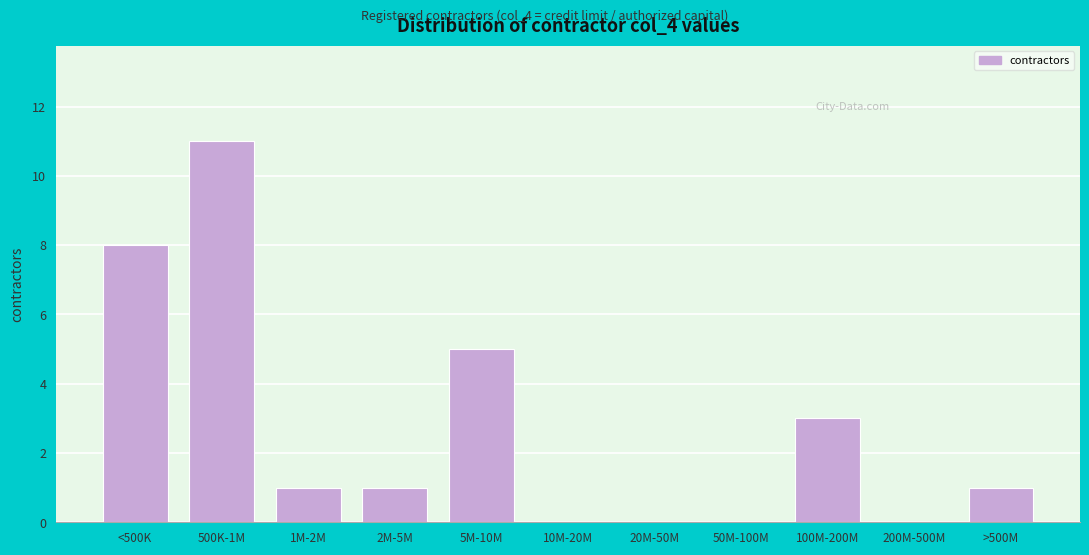

Reading right to left, extract all data points from this chart.

>500M=1	200M-500M=0	100M-200M=3	50M-100M=0	20M-50M=0	10M-20M=0	5M-10M=5	2M-5M=1	1M-2M=1	500K-1M=11	<500K=8